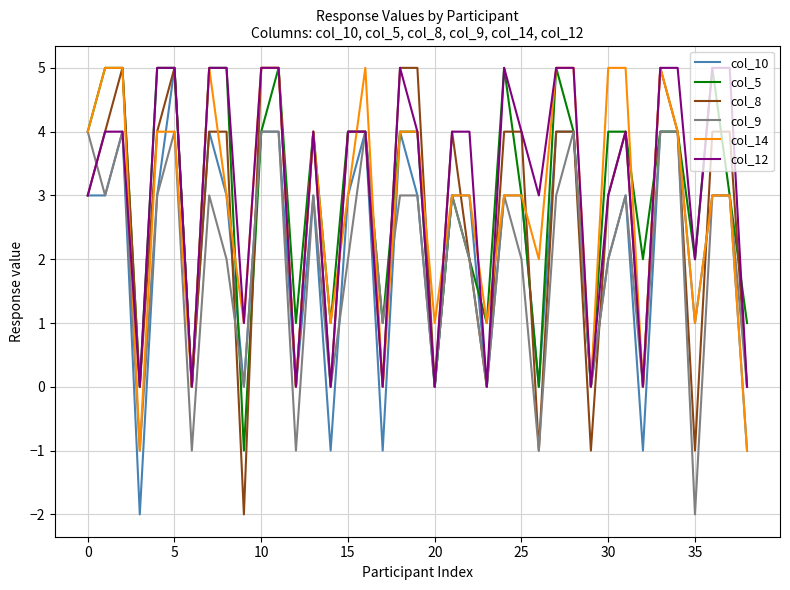

Which series has the largest total across all categories?

col_12